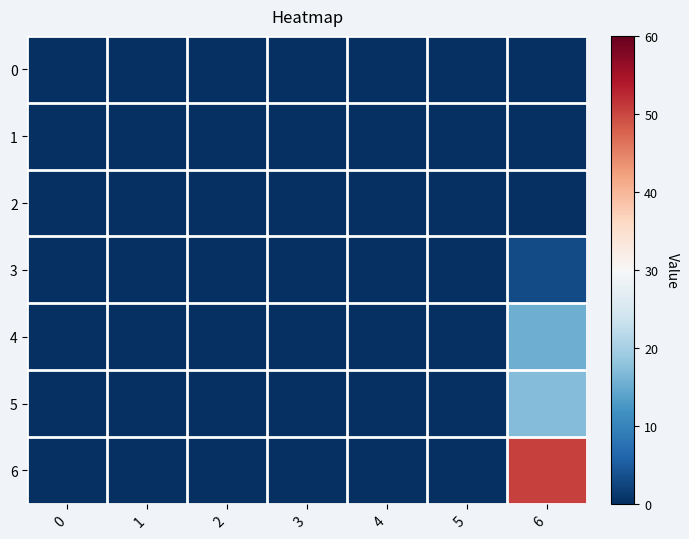

Count the number of data series in this chart.

7